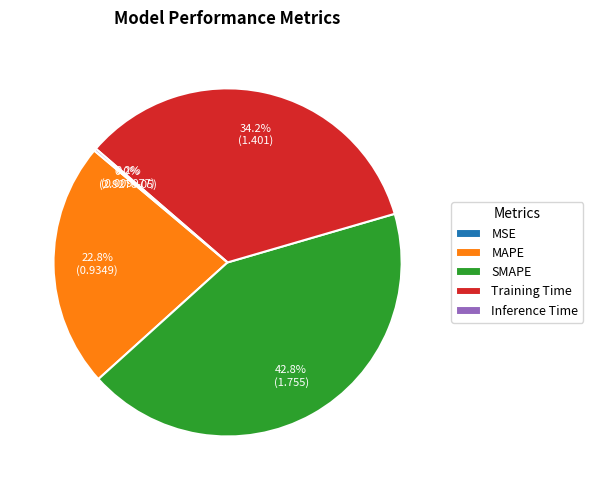

How much of the chart is everything except MAPE?

77.2%